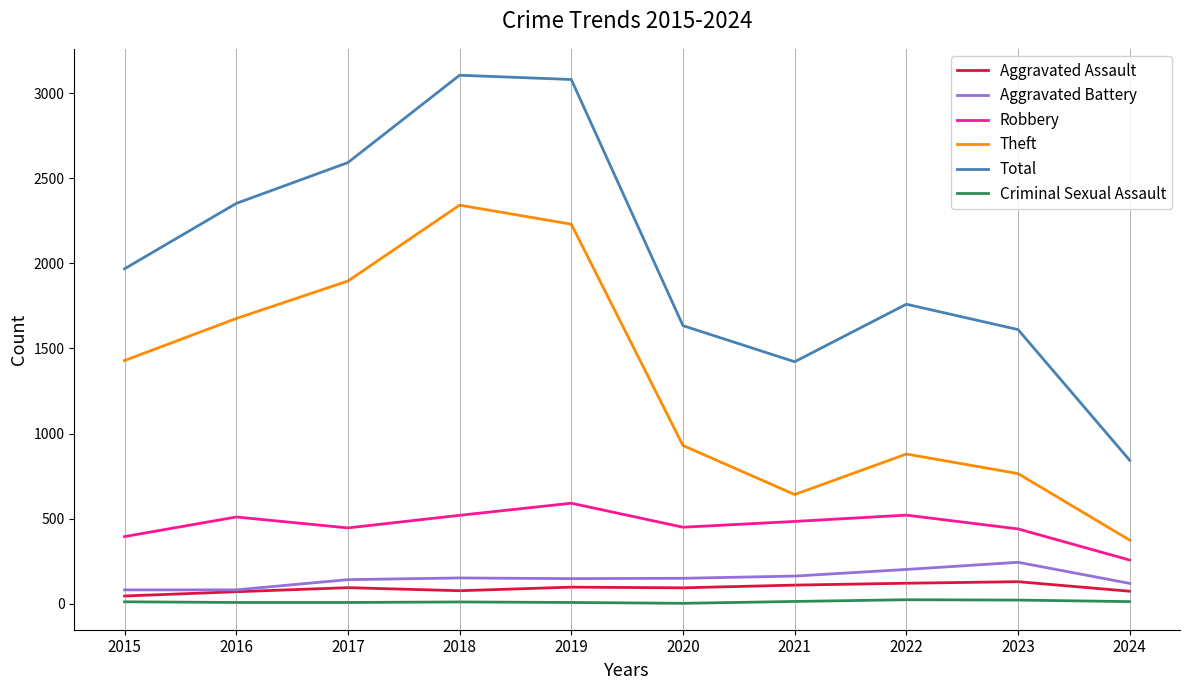

What is the highest value of the Theft series?

2342